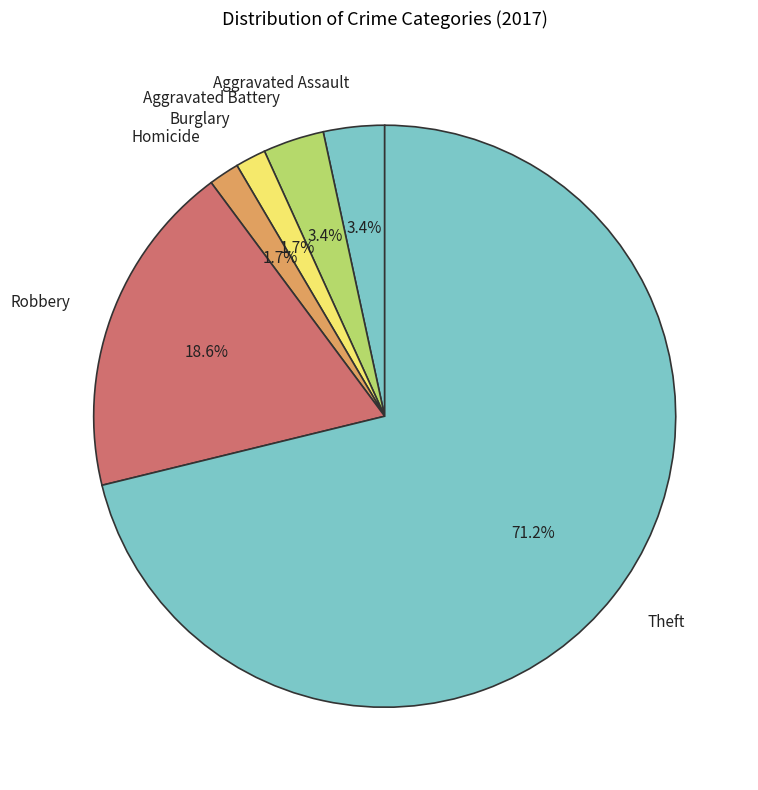

To the nearest percent, what portion does Aggravated Battery represent?

3%